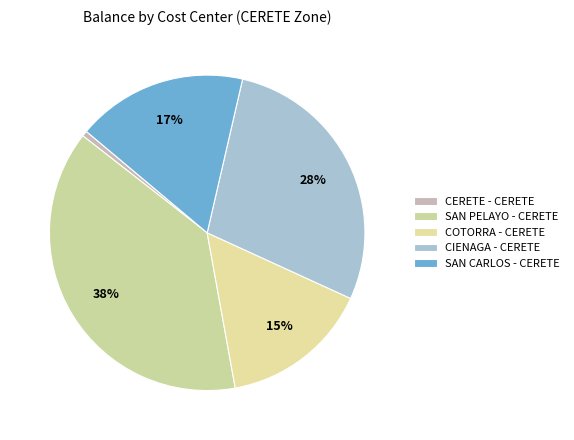

Is there a majority slice in this chart?

No